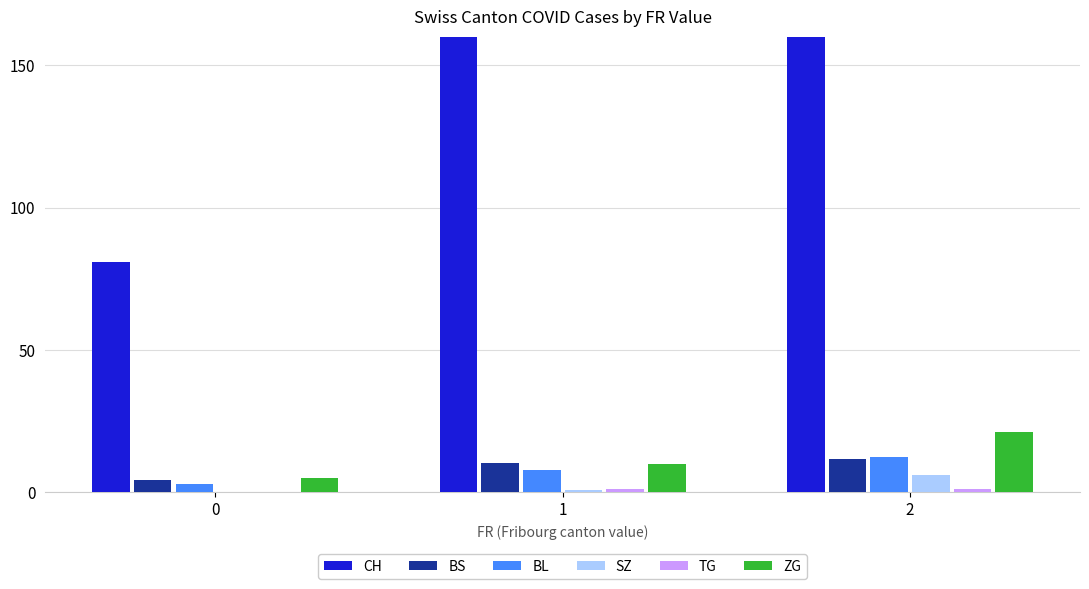

At which category is the sum across all series the highest?

2